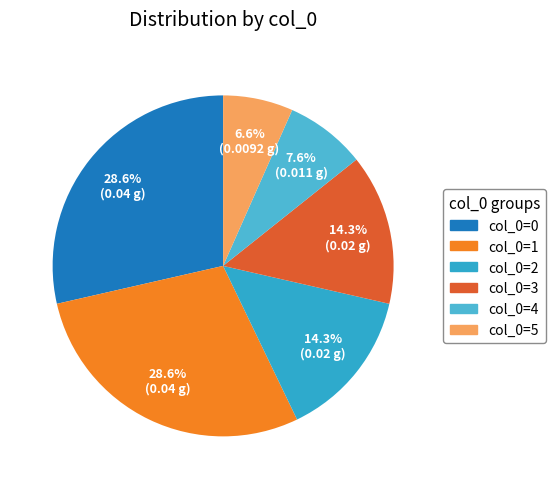

Which slice is the smallest?

col_0=5